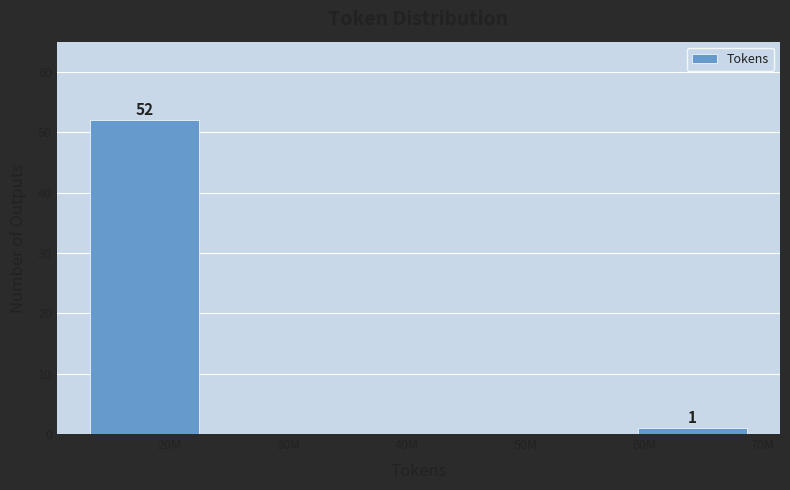

Reading left to right, extract all data points from this chart.

20M=52	30M=0	40M=0	50M=0	60M=1